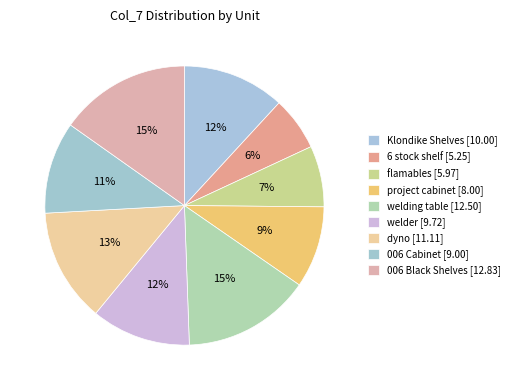

Is it true that 006 Cabinet is 1% of the pie?

False